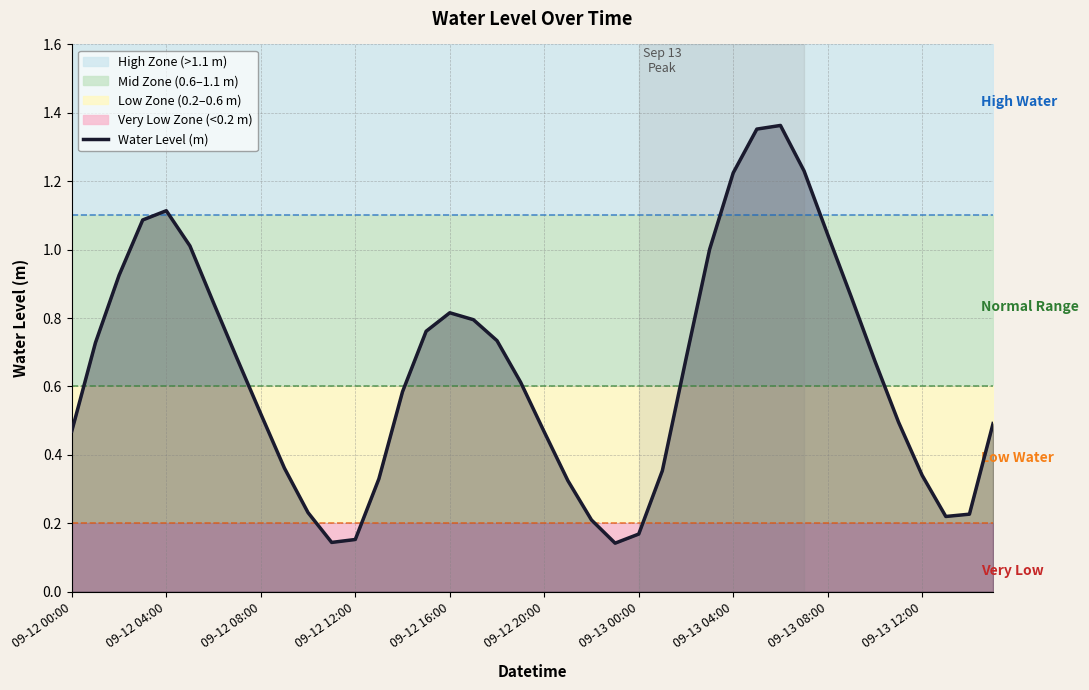

Where is the first local minimum?

11